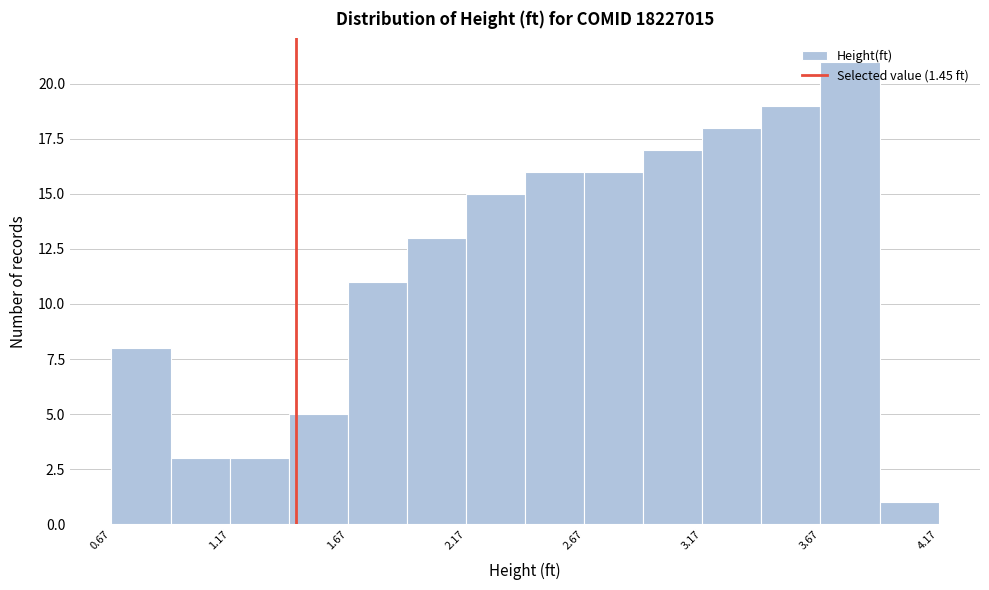

Reading left to right, transcribe this chart: for each bar, give the range it covers on the x-axis and its height. Neither the bar edges nor the heights are printed on the chart, so give them approximately, as read against the axes.

0.65 to 0.90: 8
0.90 to 1.15: 3
1.15 to 1.40: 3
1.40 to 1.65: 5
1.65 to 1.90: 11
1.90 to 2.15: 13
2.15 to 2.40: 15
2.40 to 2.65: 16
2.65 to 2.90: 16
2.90 to 3.15: 17
3.15 to 3.40: 18
3.40 to 3.65: 19
3.65 to 3.90: 21
3.90 to 4.15: 1